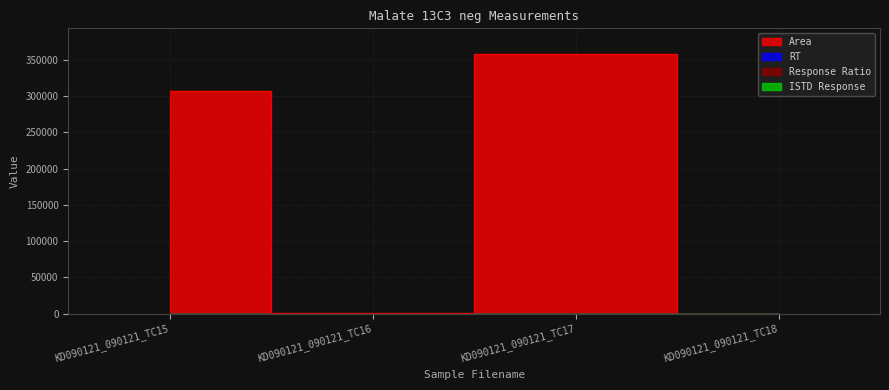

Which has a higher value, KD090121_090121_TC18 or KD090121_090121_TC17?

KD090121_090121_TC17